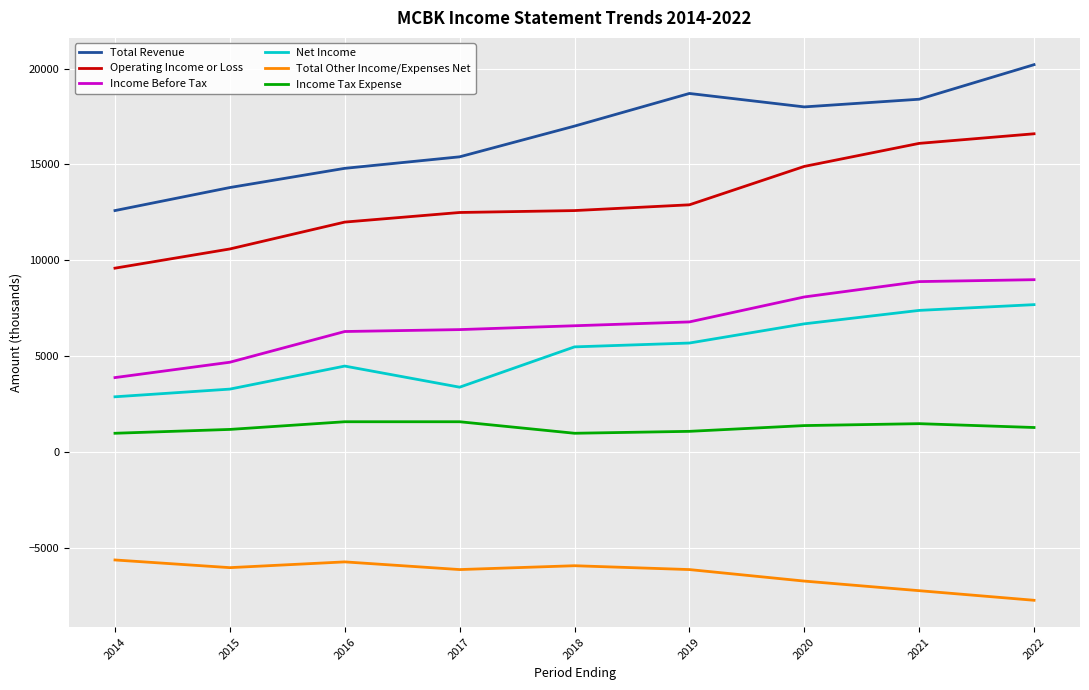

True or false: Total Other Income/Expenses Net has a value of -5700 at 2016.

True